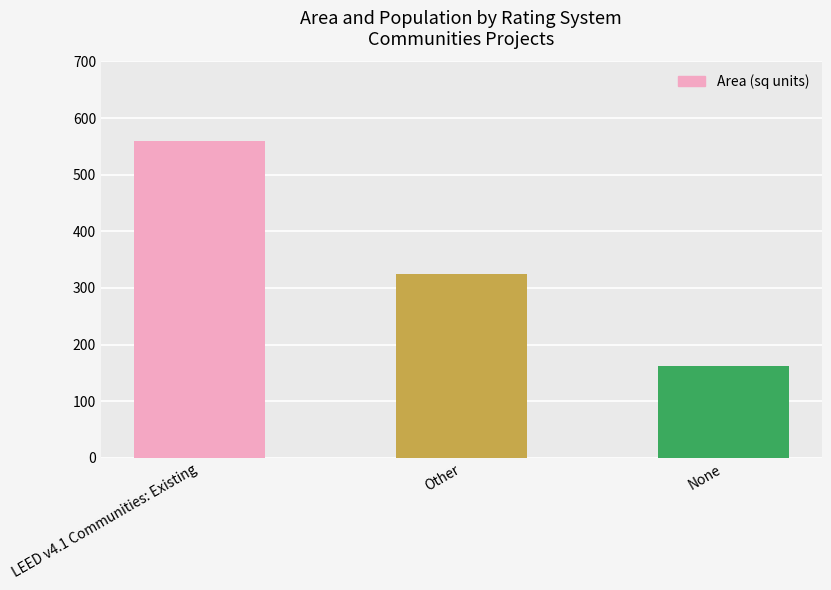

What is the greatest value displayed?

560